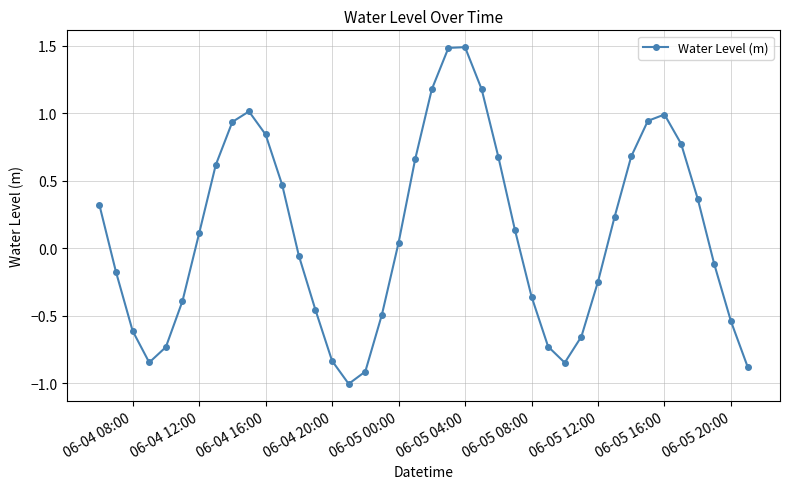

What is the greatest value displayed?

1.5